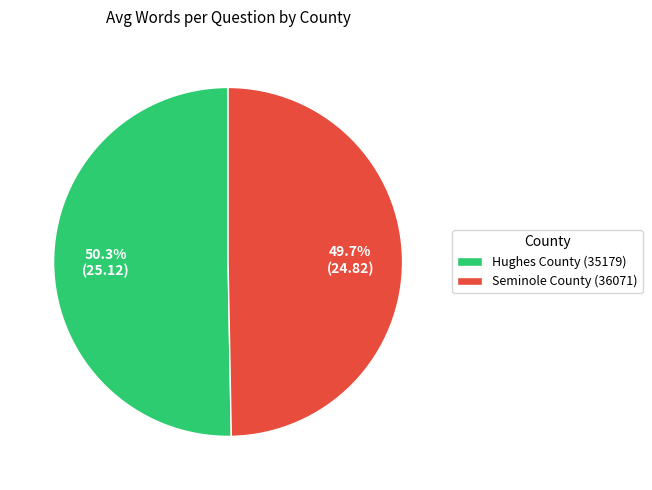

Is it true that Seminole County (36071) is 58% of the pie?

False